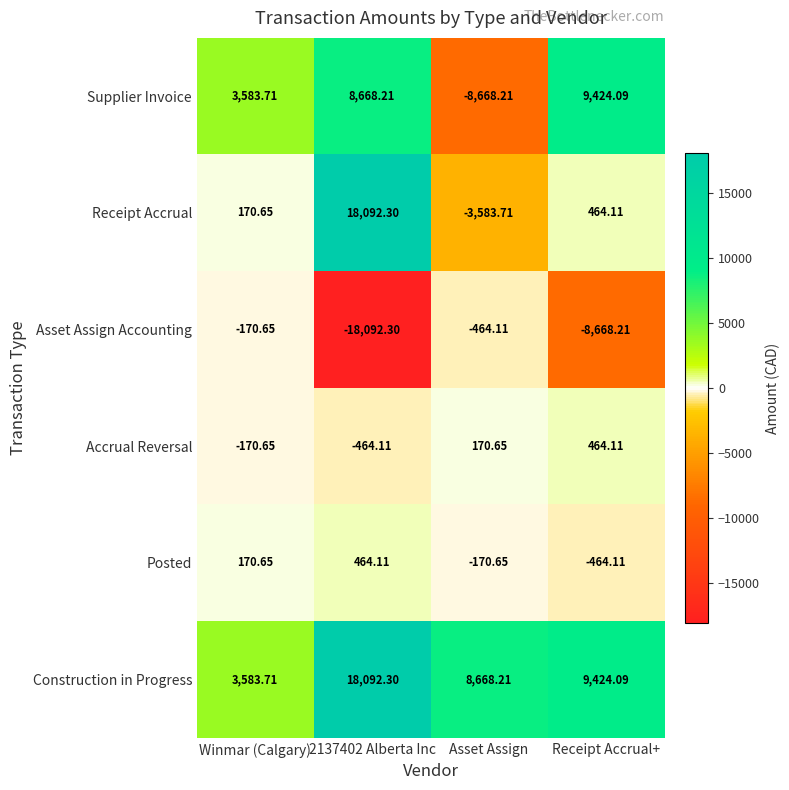

Which series has the largest total across all categories?

Construction in Progress